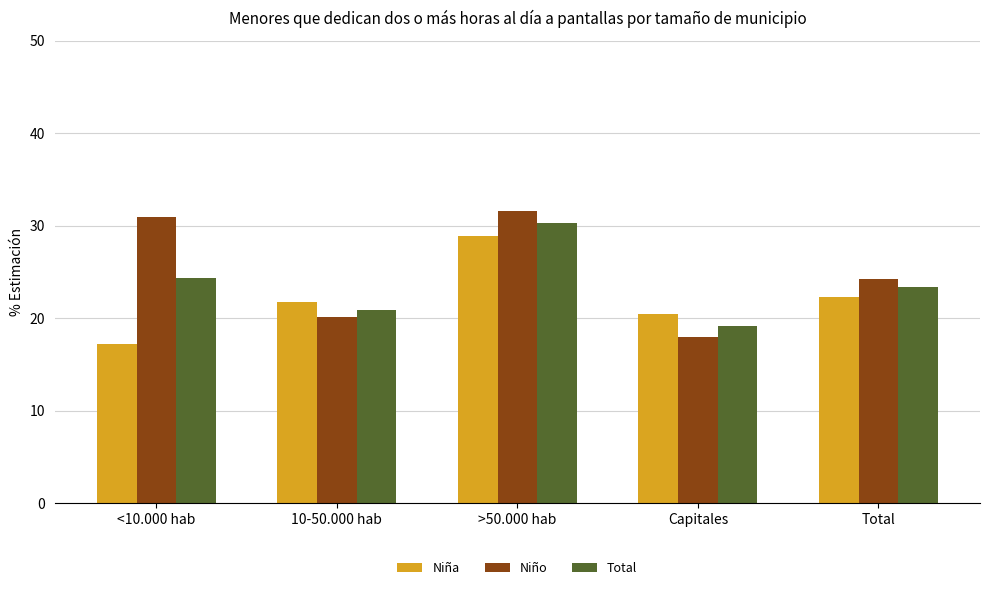

What are all the series names shown in the legend?

Niña, Niño, Total